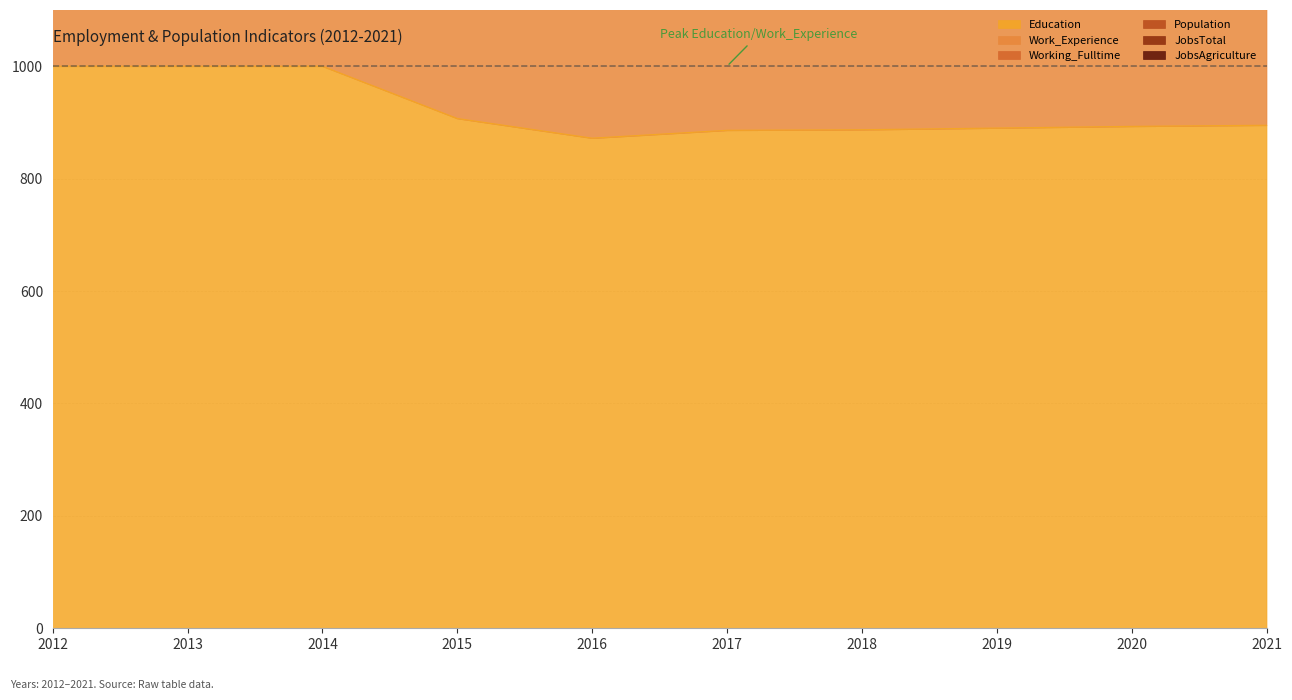

What are all the series names shown in the legend?

Education, Work_Experience, Working_Fulltime, Population, JobsTotal, JobsAgriculture